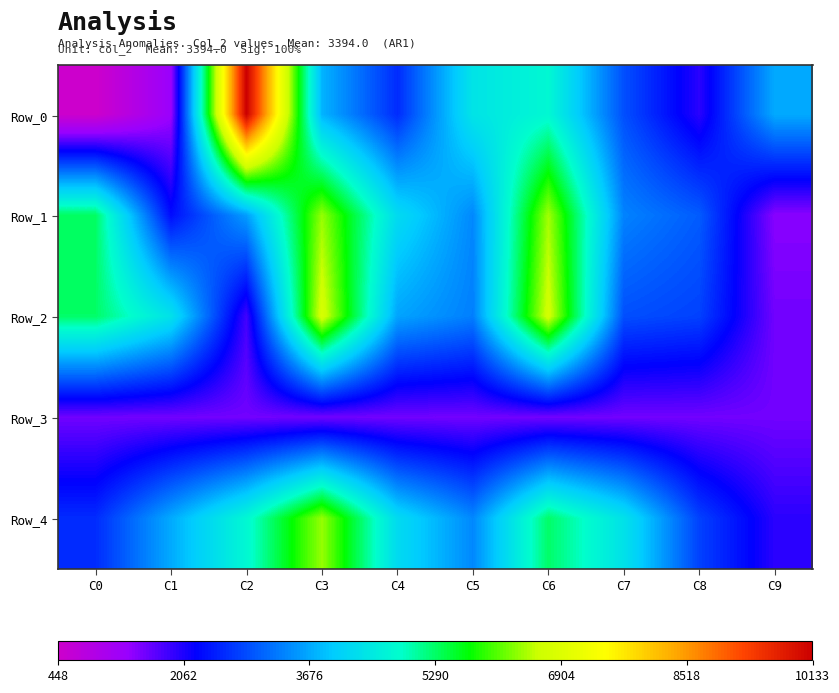

How many distinct data groups are displayed?

5